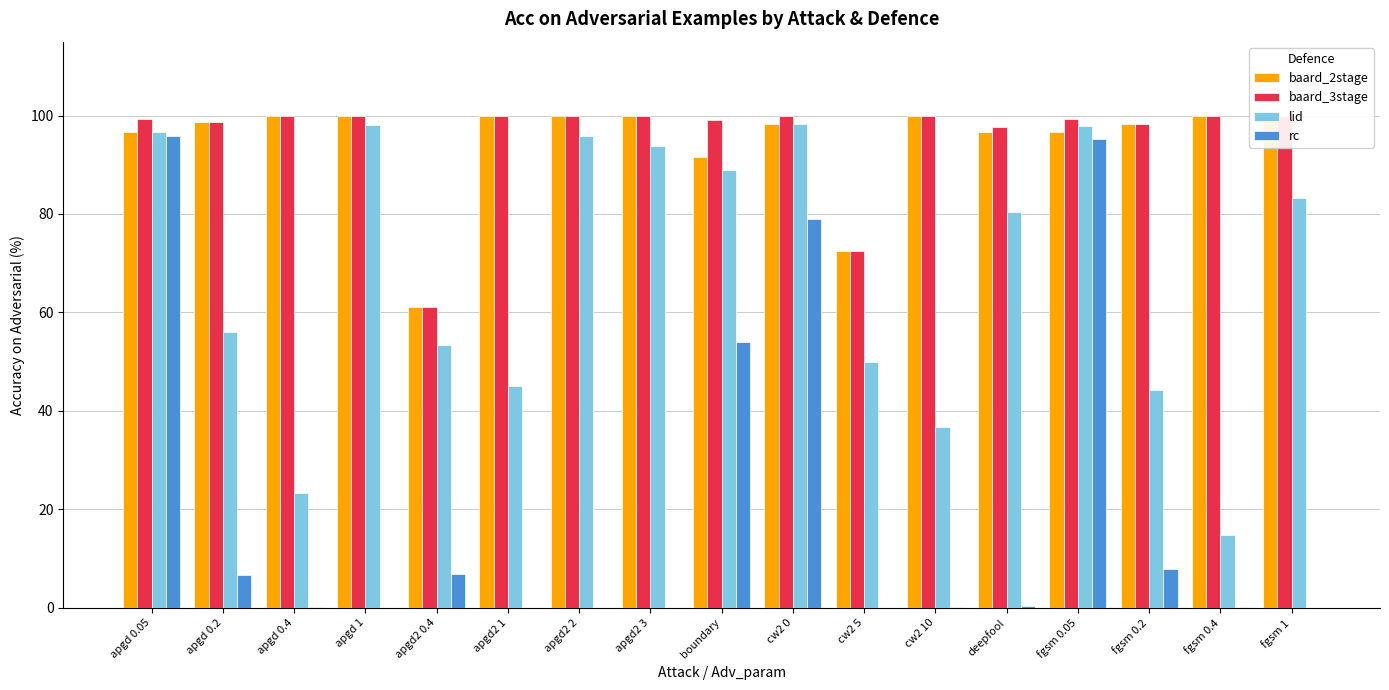

At which category is the sum across all series the highest?

fgsm 0.05